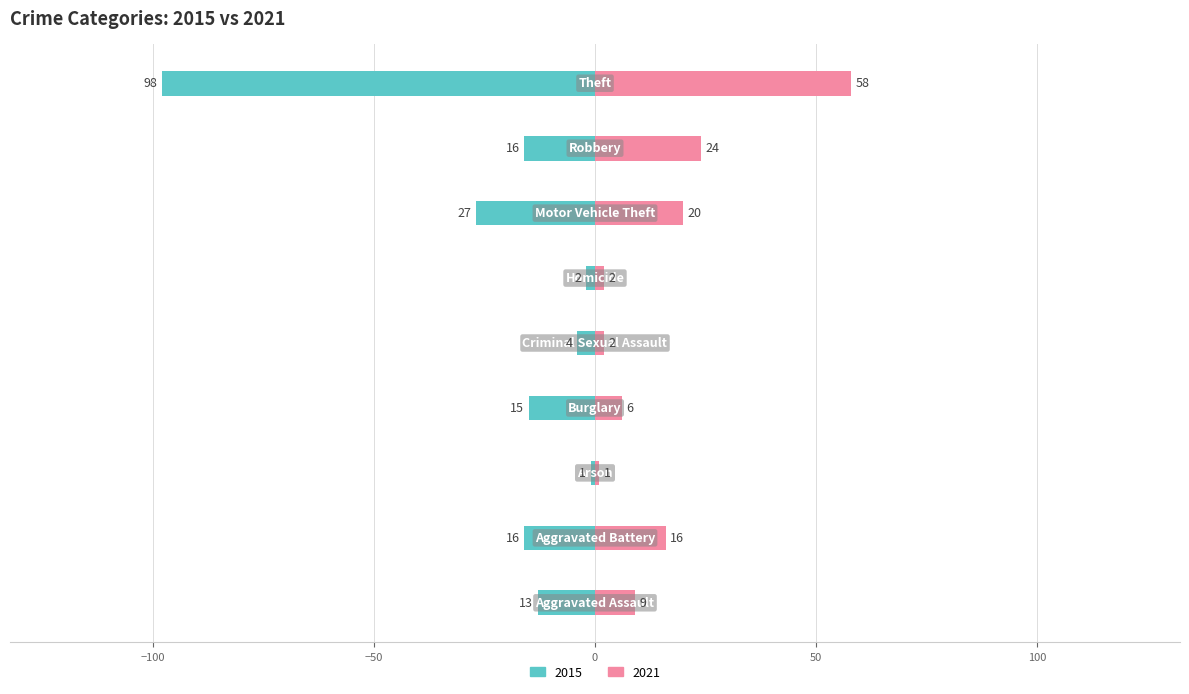

The value of 2021 at Aggravated Assault is 9. True or false?

True